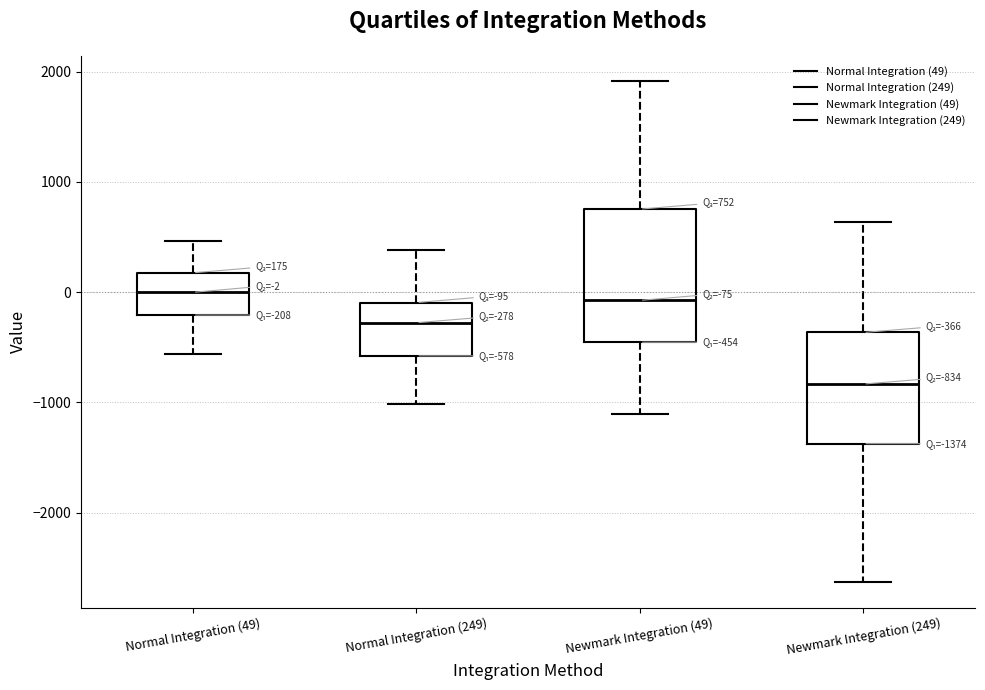

Which box's median line is the lowest?

Newmark Integration (249)